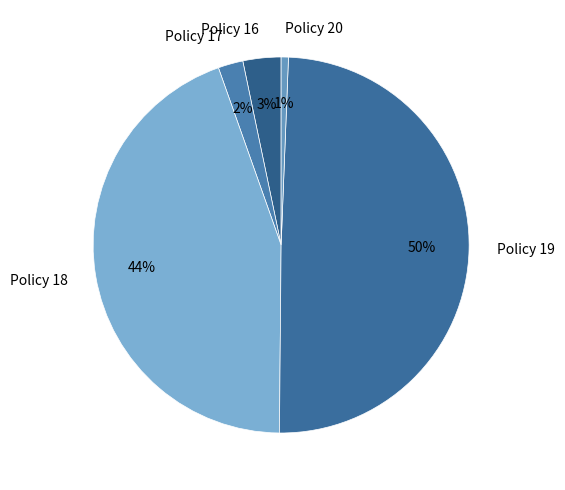

To the nearest percent, what is the combined percentage of Policy 17 and Policy 16?

5%